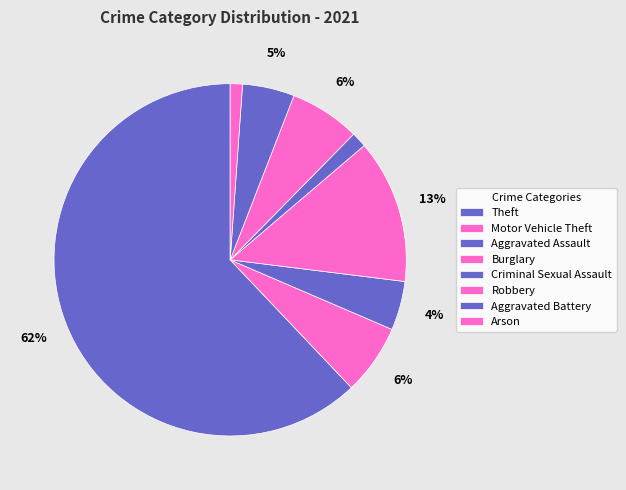

The Burglary slice represents 2% of the pie. True or false?

False